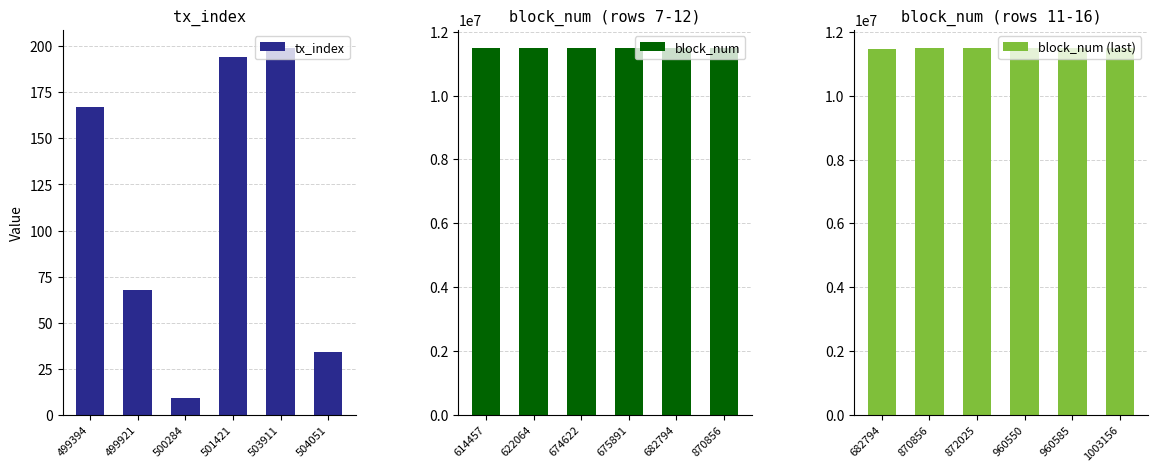

The value of tx_index at 503911 is 199. True or false?

True